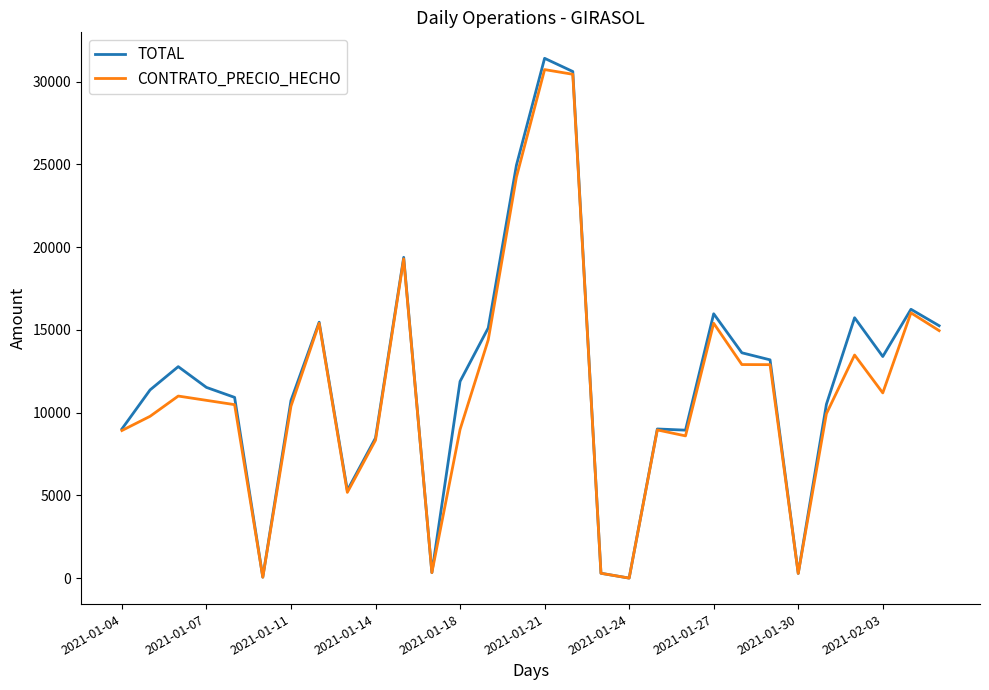

Which series has the largest range (max minus min)?

TOTAL